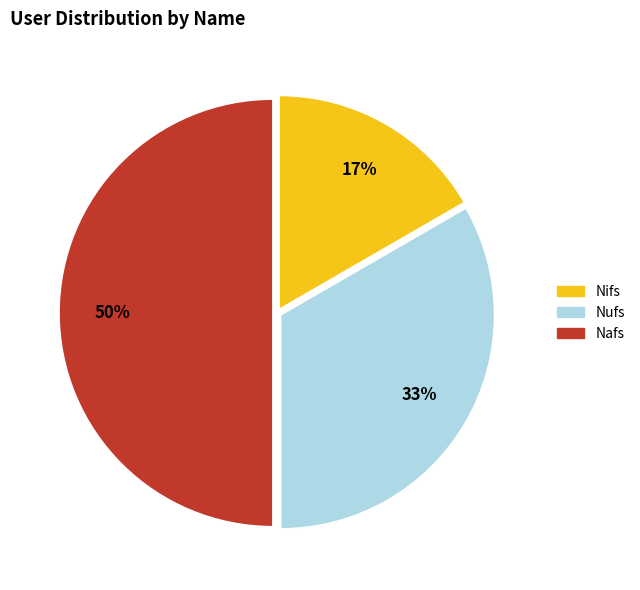

True or false: Nifs accounts for 29% of the total.

False